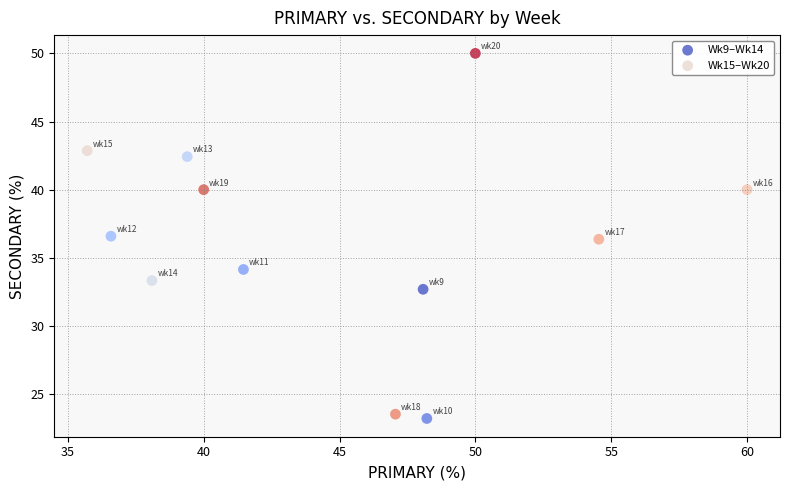

Which series has the largest Y range (max minus min)?

Wk15–Wk20